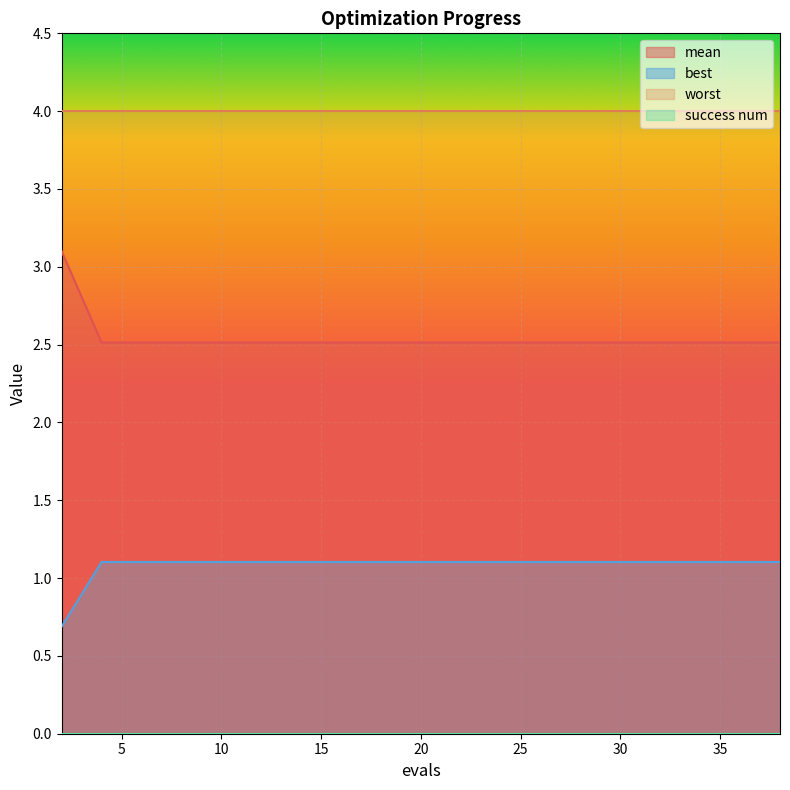

Is it true that mean equals 1.9 at 17?

False